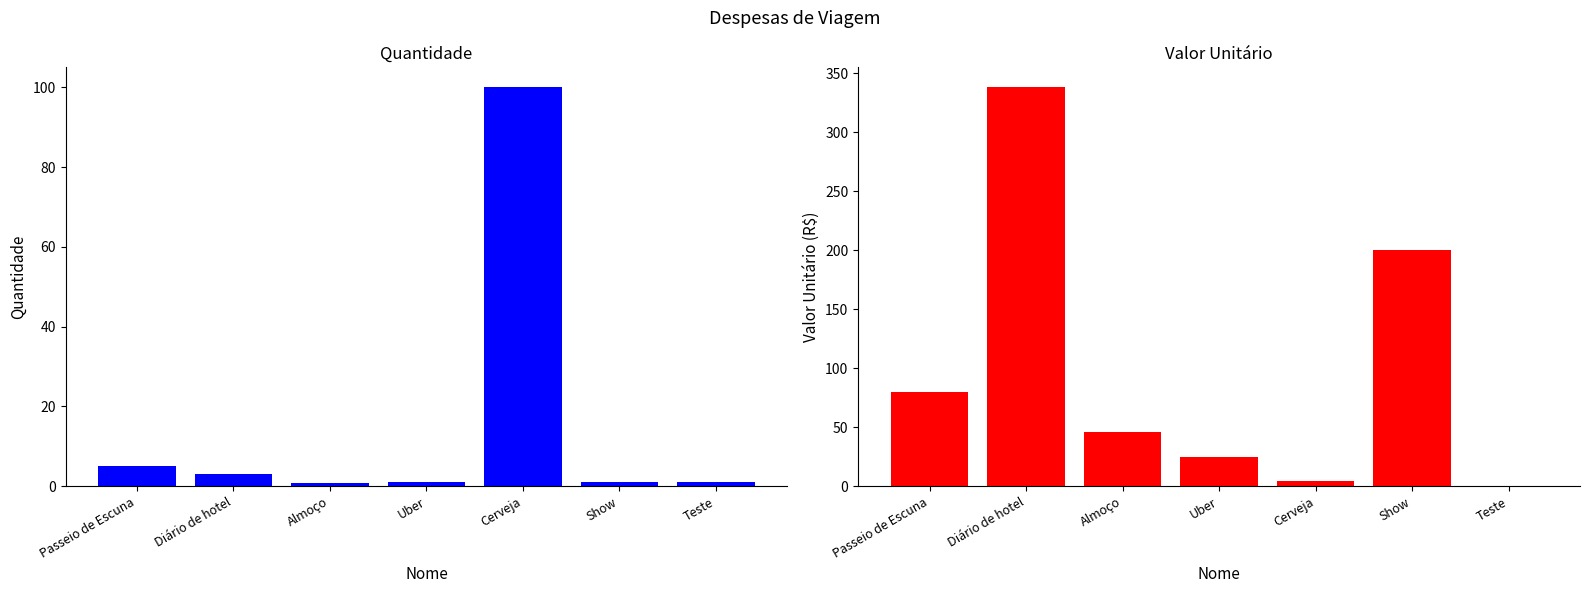

At how many categories does at least one series exceed 300?

1